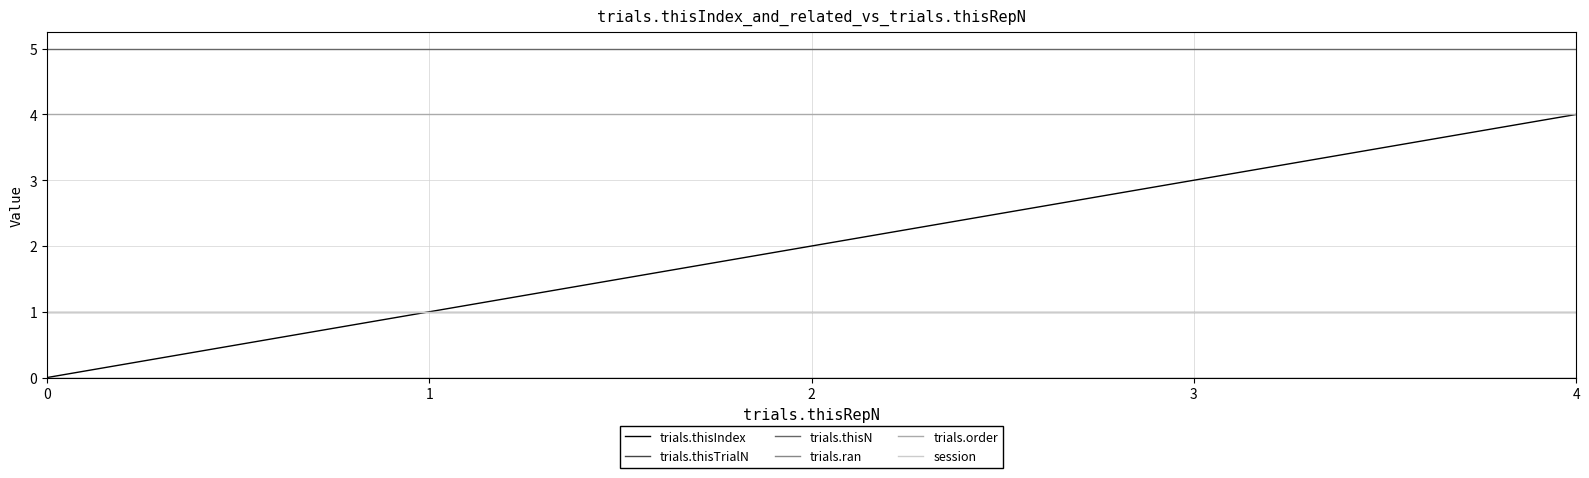

True or false: trials.ran has a value of 1 at 0.

True